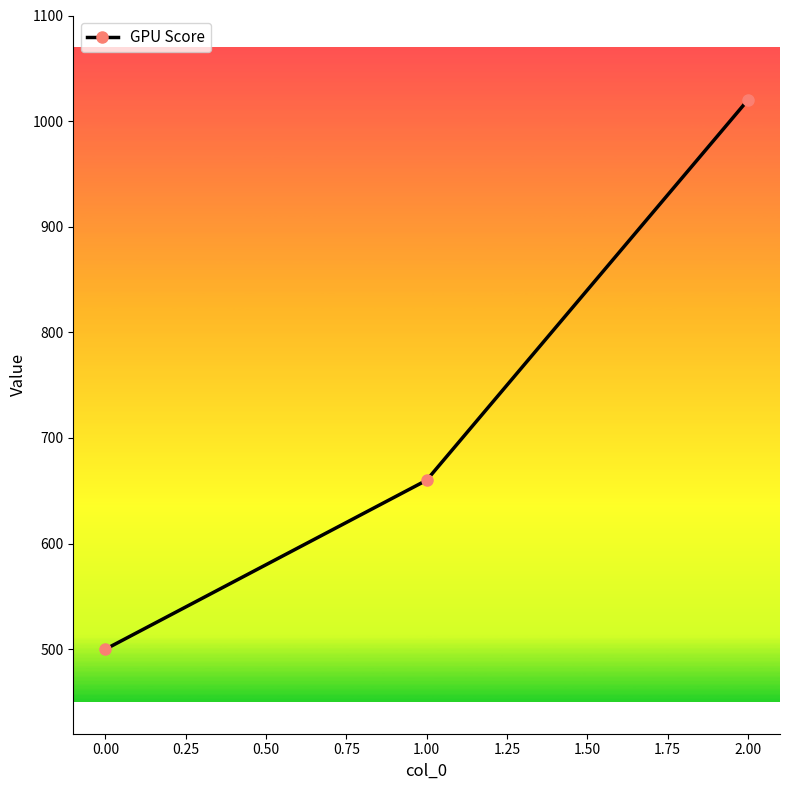

What is the change in value from 0.00 to 1.00?

+160